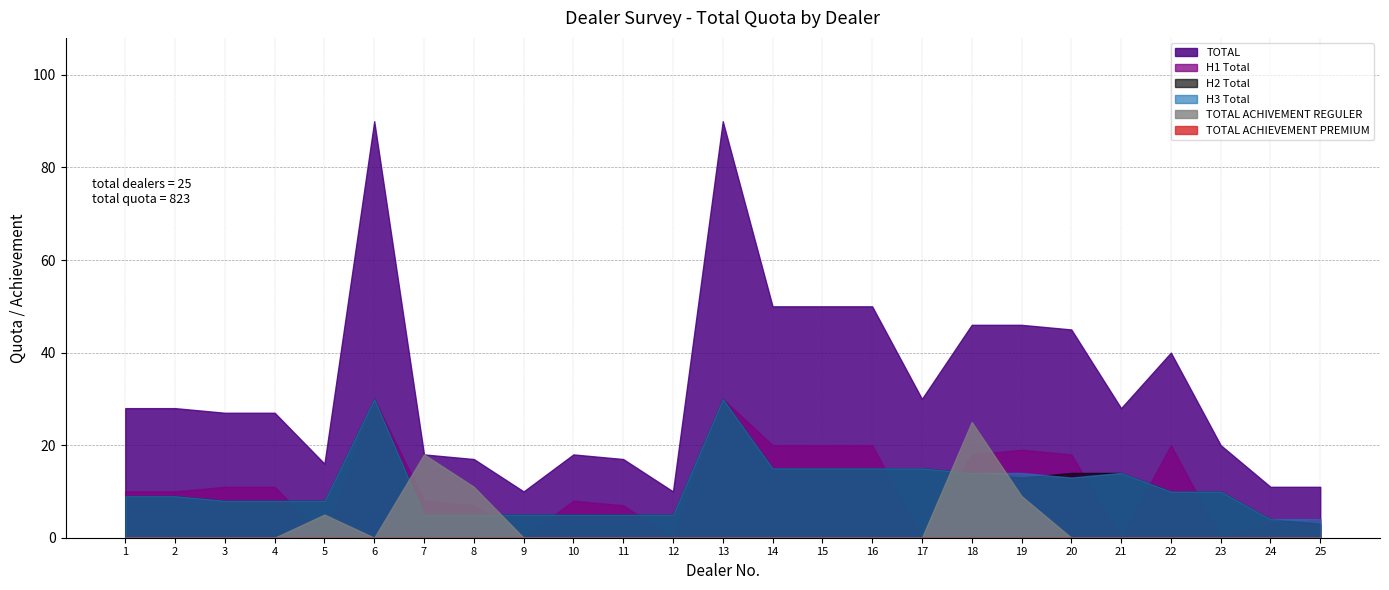

At which label does H3 Total reach its minimum?

24